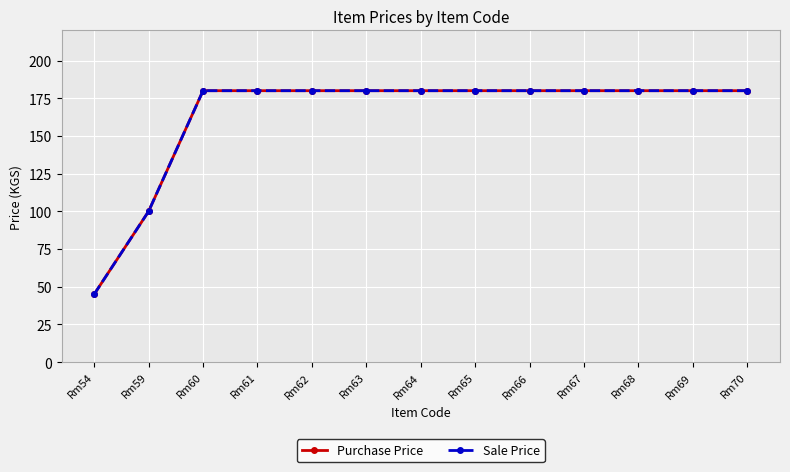

Count the number of categories in the chart.

13